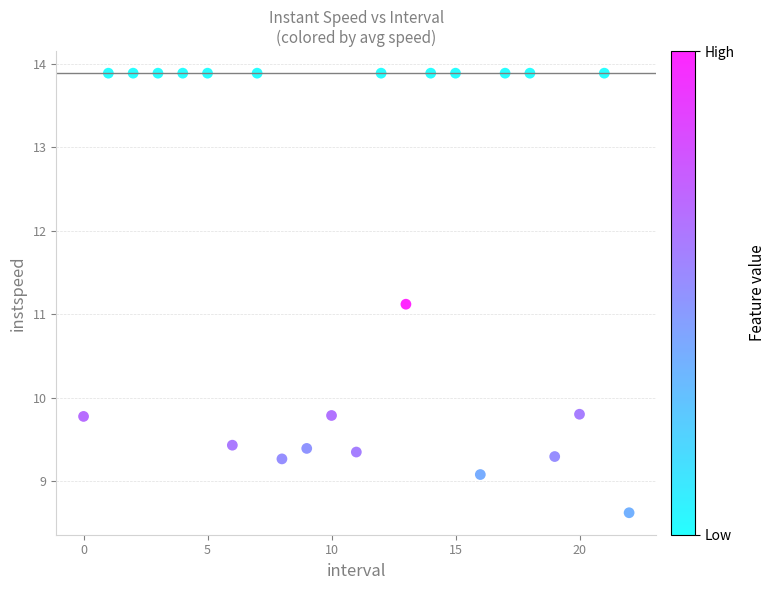

What Y value in the scatter plot is closest to 11?

11.1